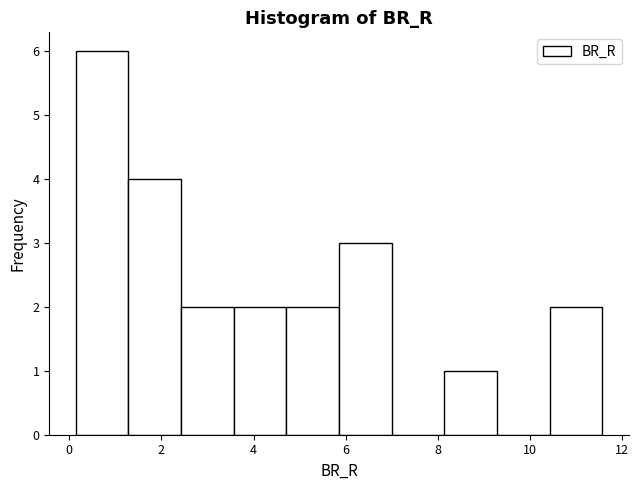

Reading left to right, list every bar in this chart as the range it spans on the x-axis followed by its height. Neither the bar edges nor the heights are printed on the chart, so give them approximately, as read against the axes.

0.2 to 1.2: 6
1.2 to 2.4: 4
2.4 to 3.6: 2
3.6 to 4.8: 2
4.8 to 5.8: 2
5.8 to 7.0: 3
7.0 to 8.2: 0
8.2 to 9.2: 1
9.2 to 10.4: 0
10.4 to 11.6: 2